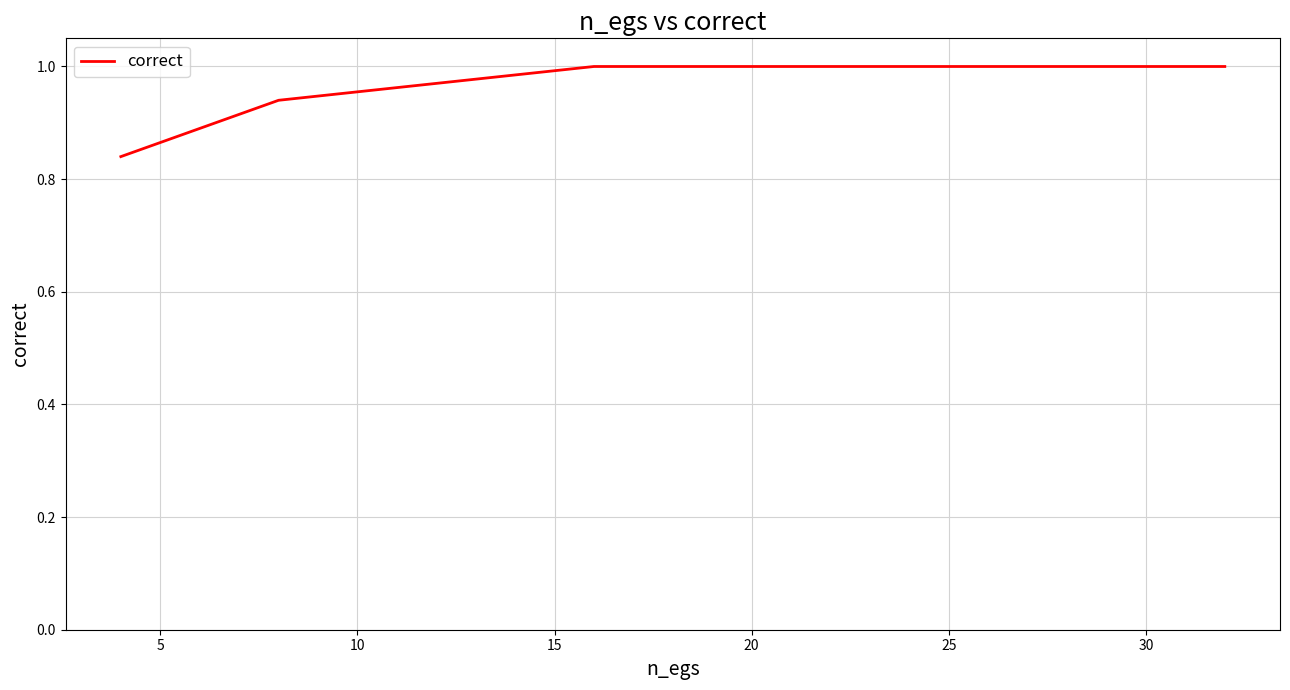

Does the chart have visible grid lines?

Yes